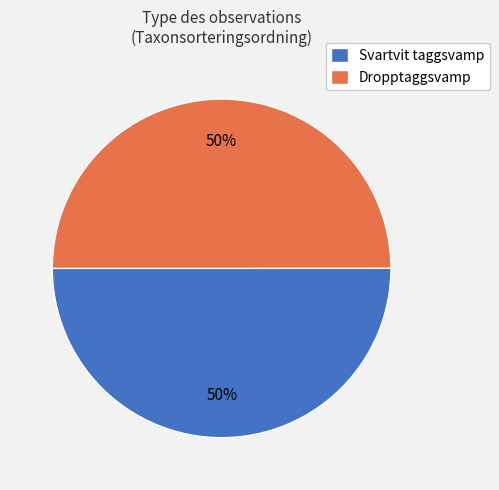

What is the ratio of the value at Svartvit taggsvamp to the value at Dropptaggsvamp?

1.0